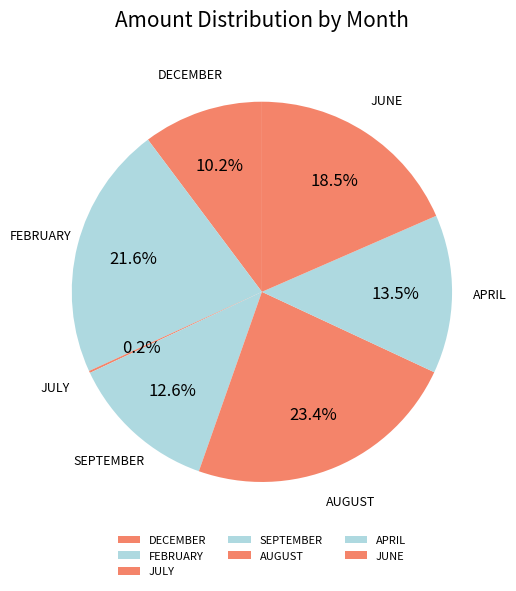

Do SEPTEMBER and APRIL together represent more than half of the pie?

No